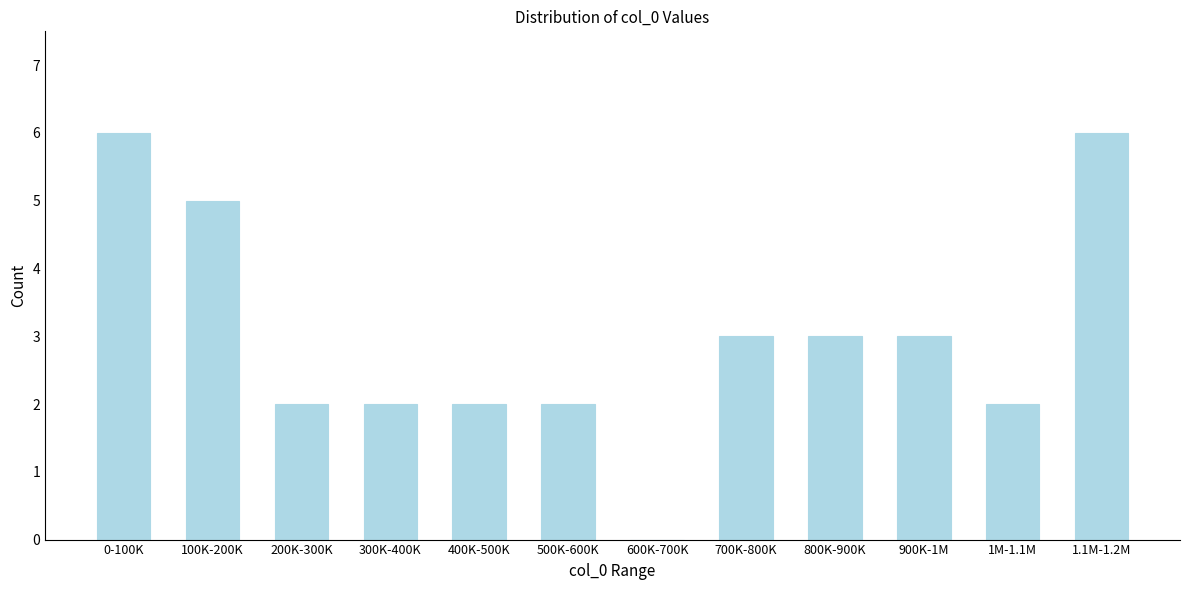

Reading left to right, transcribe all the data shown in this chart.

0-100K=6	100K-200K=5	200K-300K=2	300K-400K=2	400K-500K=2	500K-600K=2	600K-700K=0	700K-800K=3	800K-900K=3	900K-1M=3	1M-1.1M=2	1.1M-1.2M=6